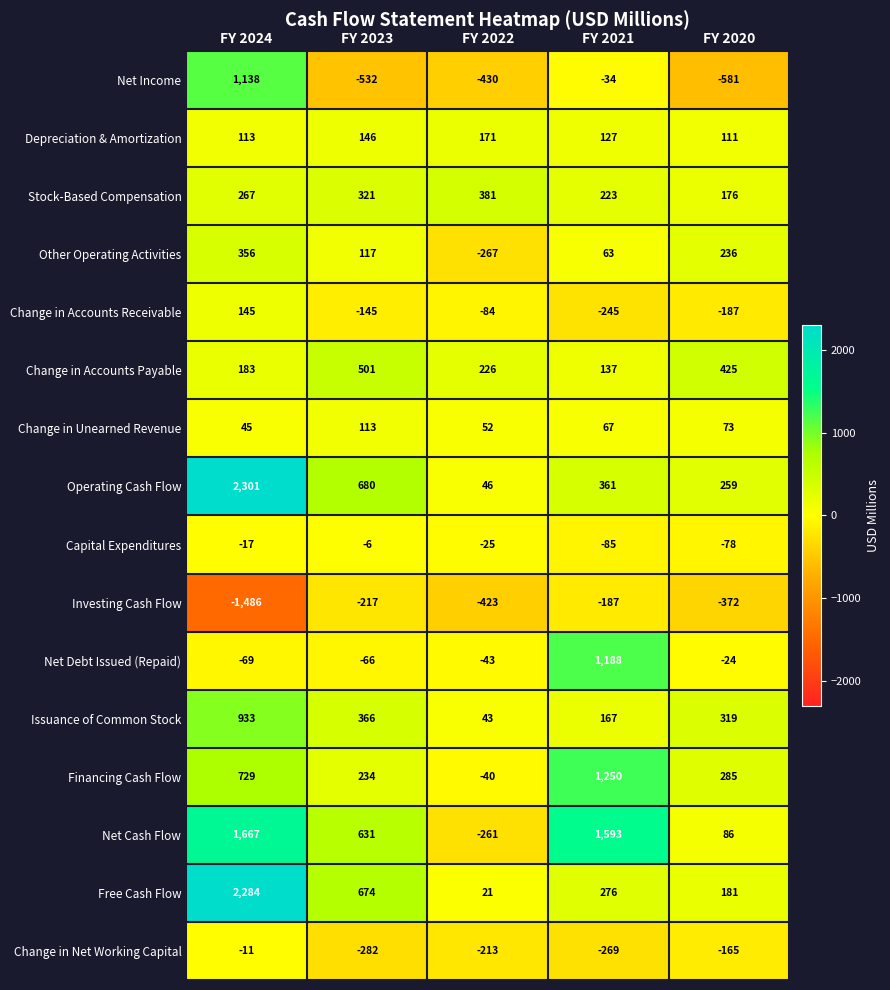

True or false: Investing Cash Flow has a value of -645 at FY 2022.

False